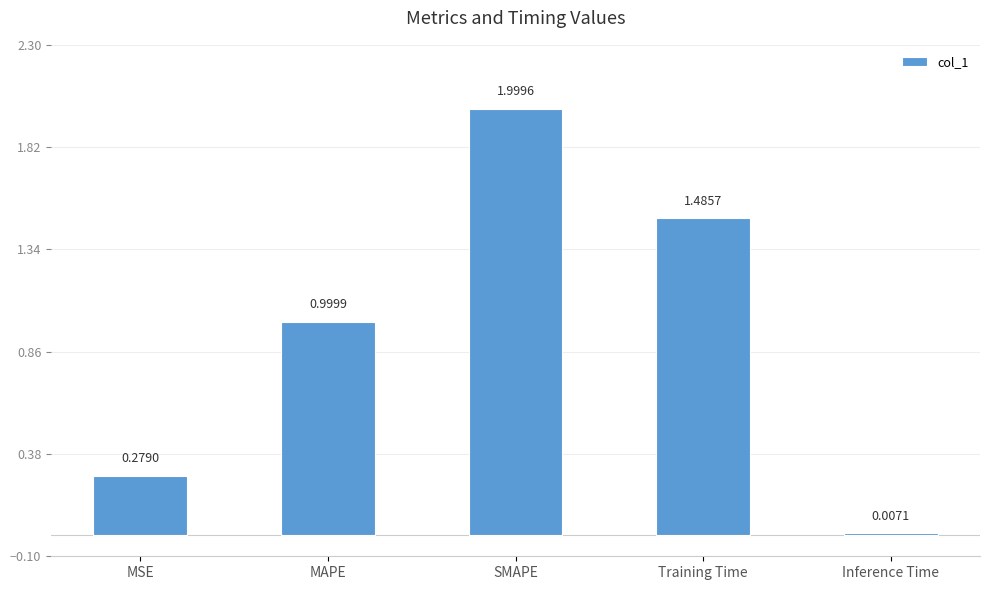

Are the bars horizontal?

No